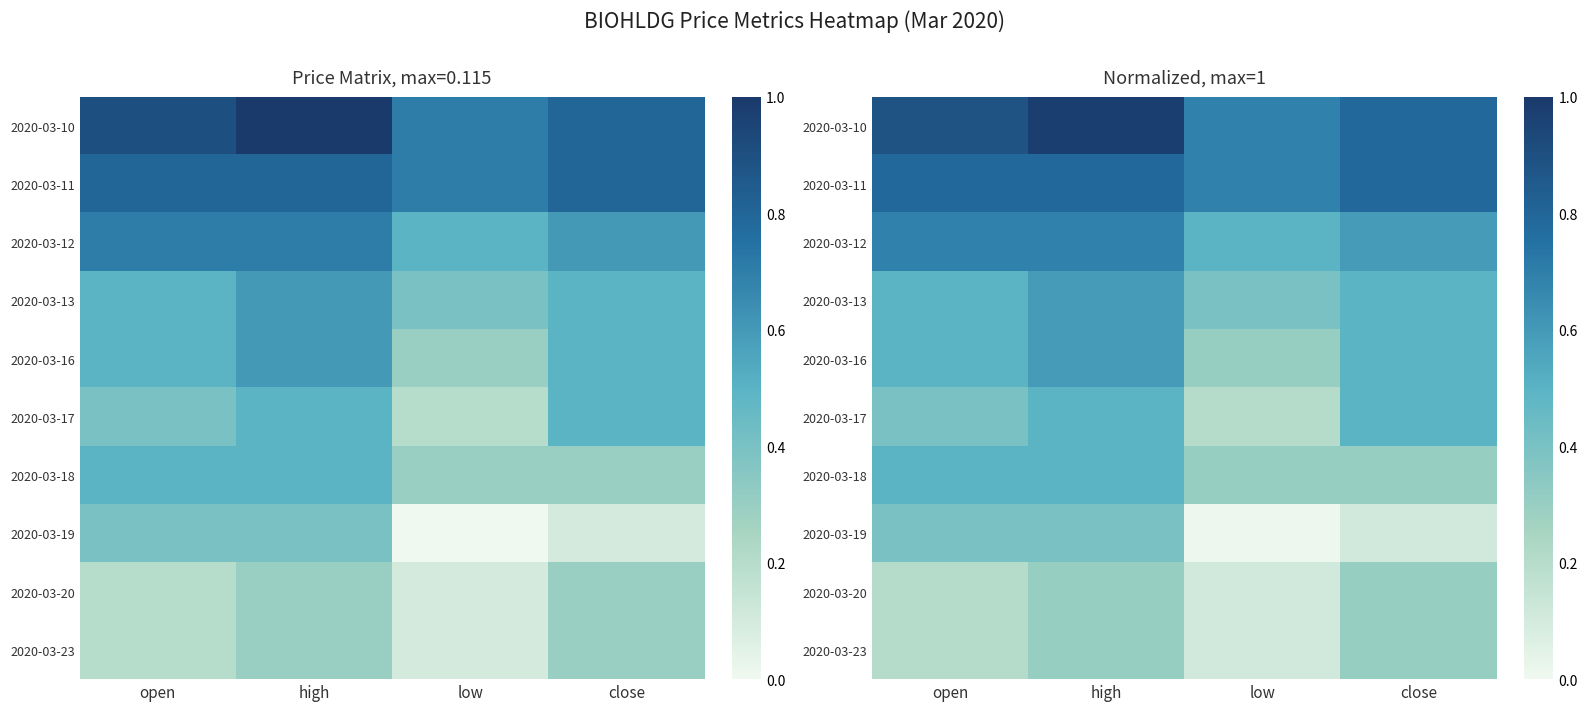

Where is 2020-03-17 nearest to the value 0?

low